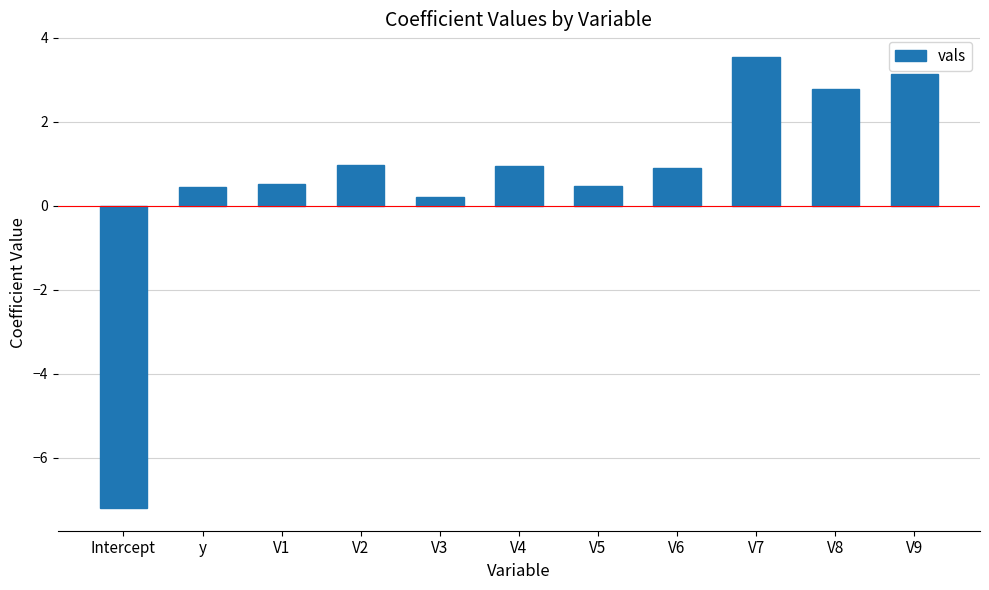

What is the difference between the second highest and minimum values?

10.3